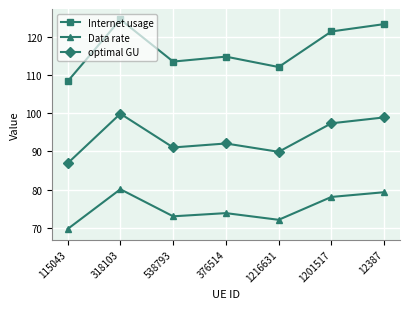

Which category has the lowest value in the Data rate series?

115043